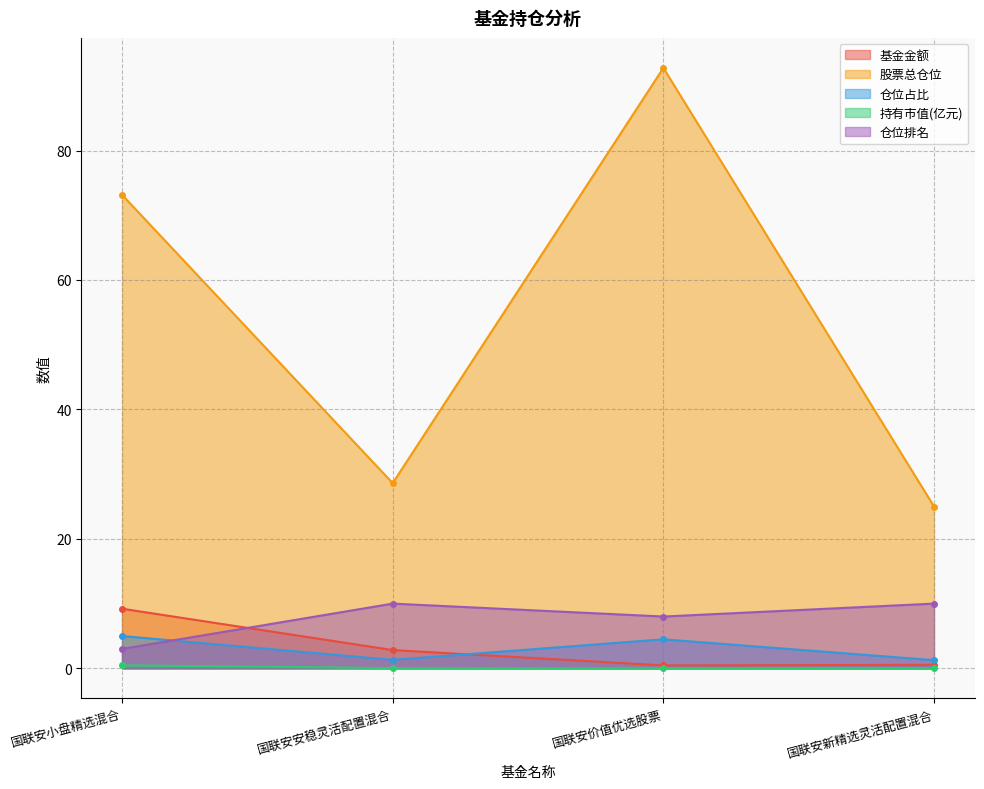

The value of 股票总仓位 at 国联安安稳灵活配置混合 is 28.6. True or false?

True